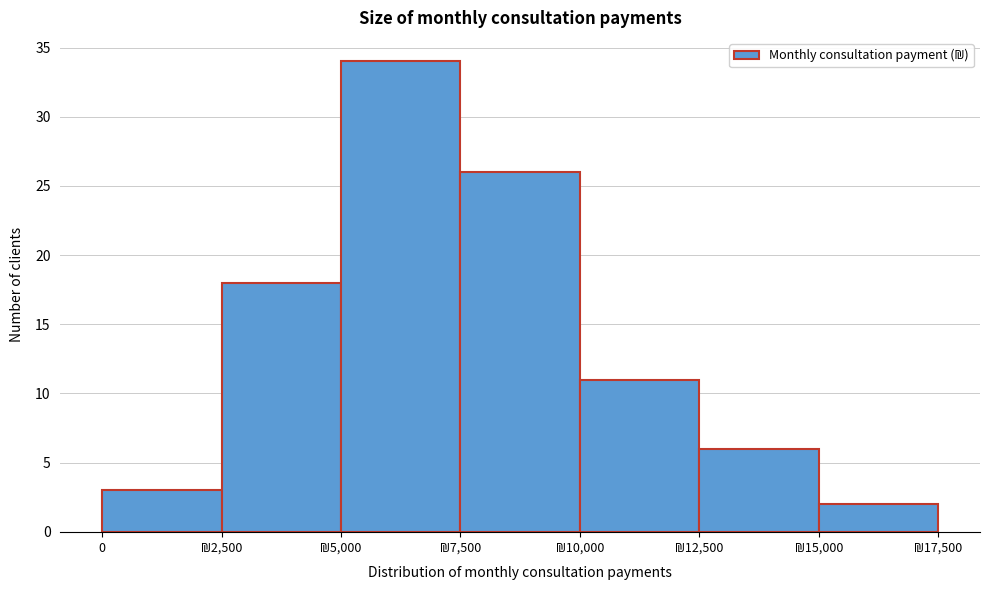

Reading left to right, transcribe all the data shown in this chart.

3	18	34	26	11	6	2